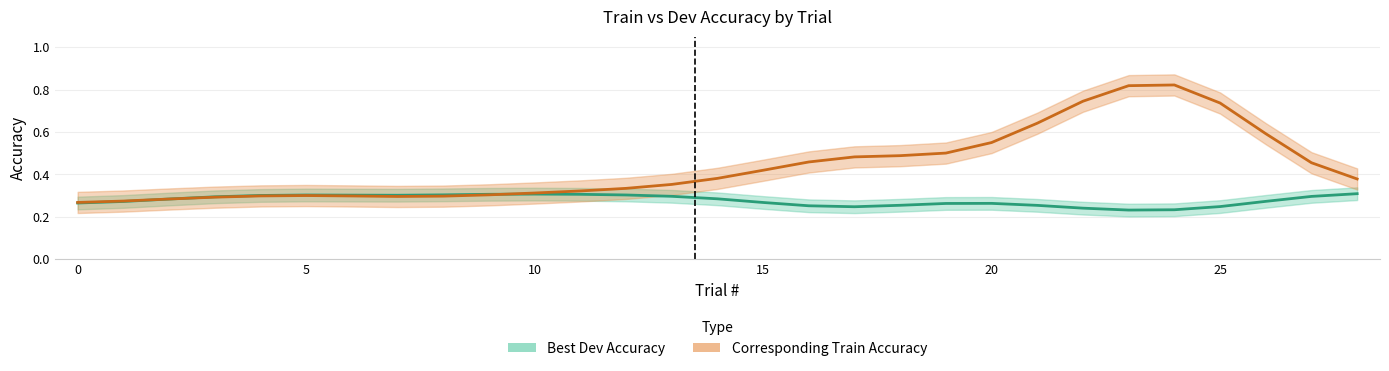

How many lines are shown in the chart?

2